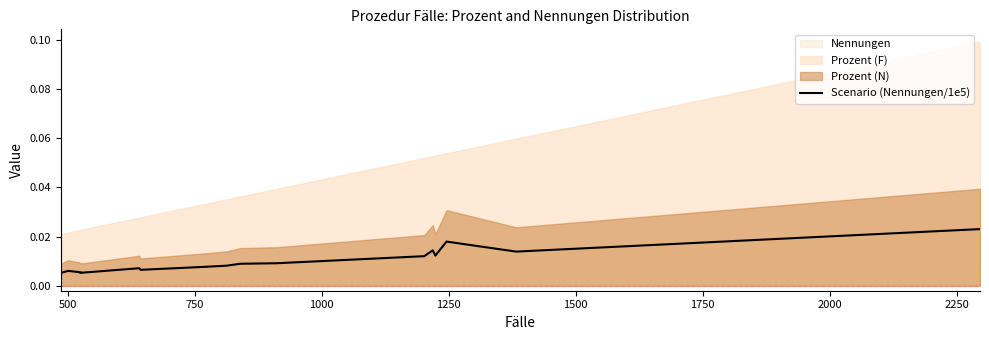

The value at 1750 is 0.0. True or false?

False